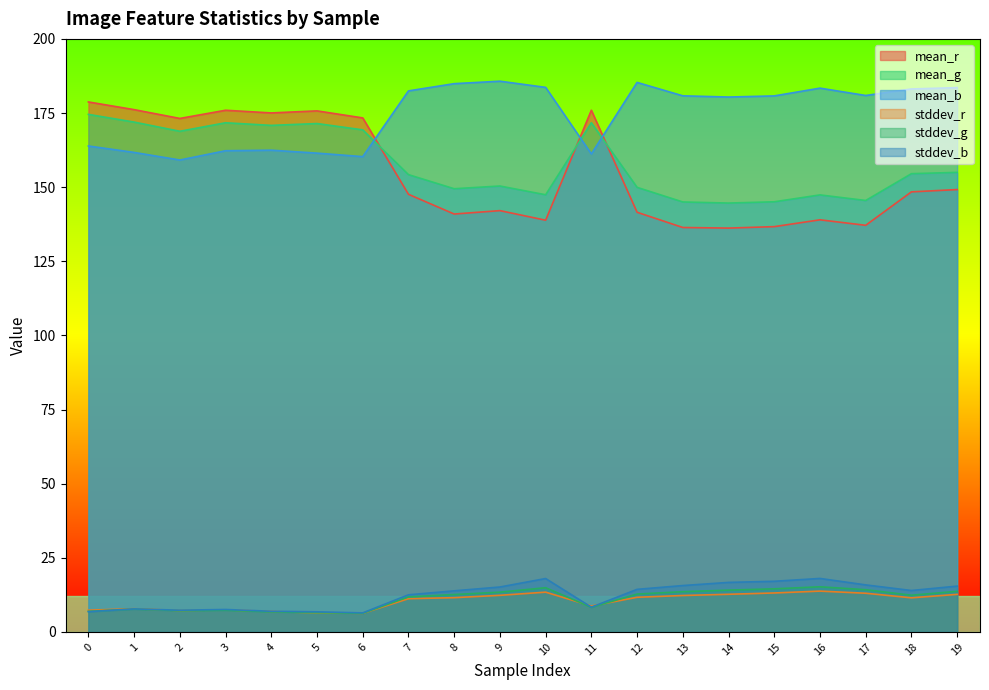

What are all the series names shown in the legend?

mean_r, mean_g, mean_b, stddev_r, stddev_g, stddev_b